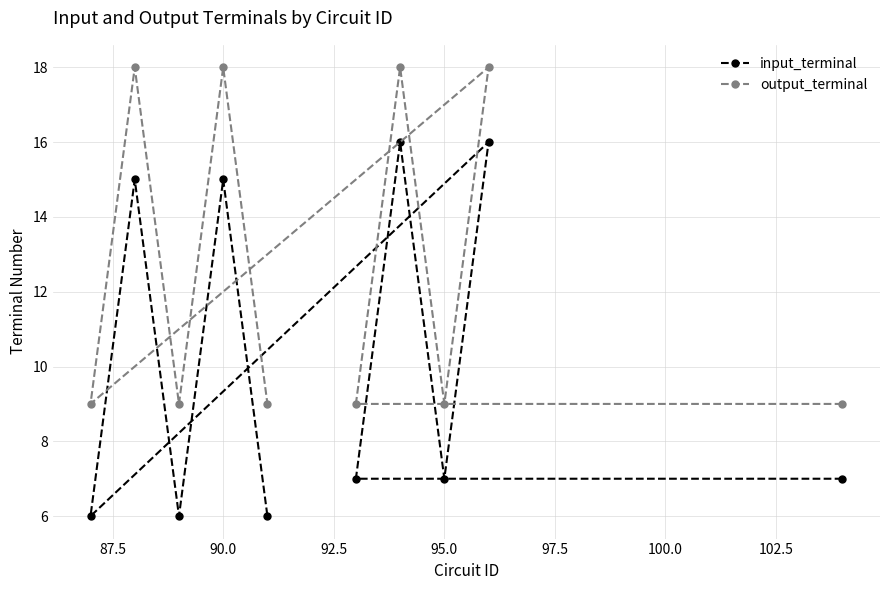

What is the sum of all input_terminal values?

101